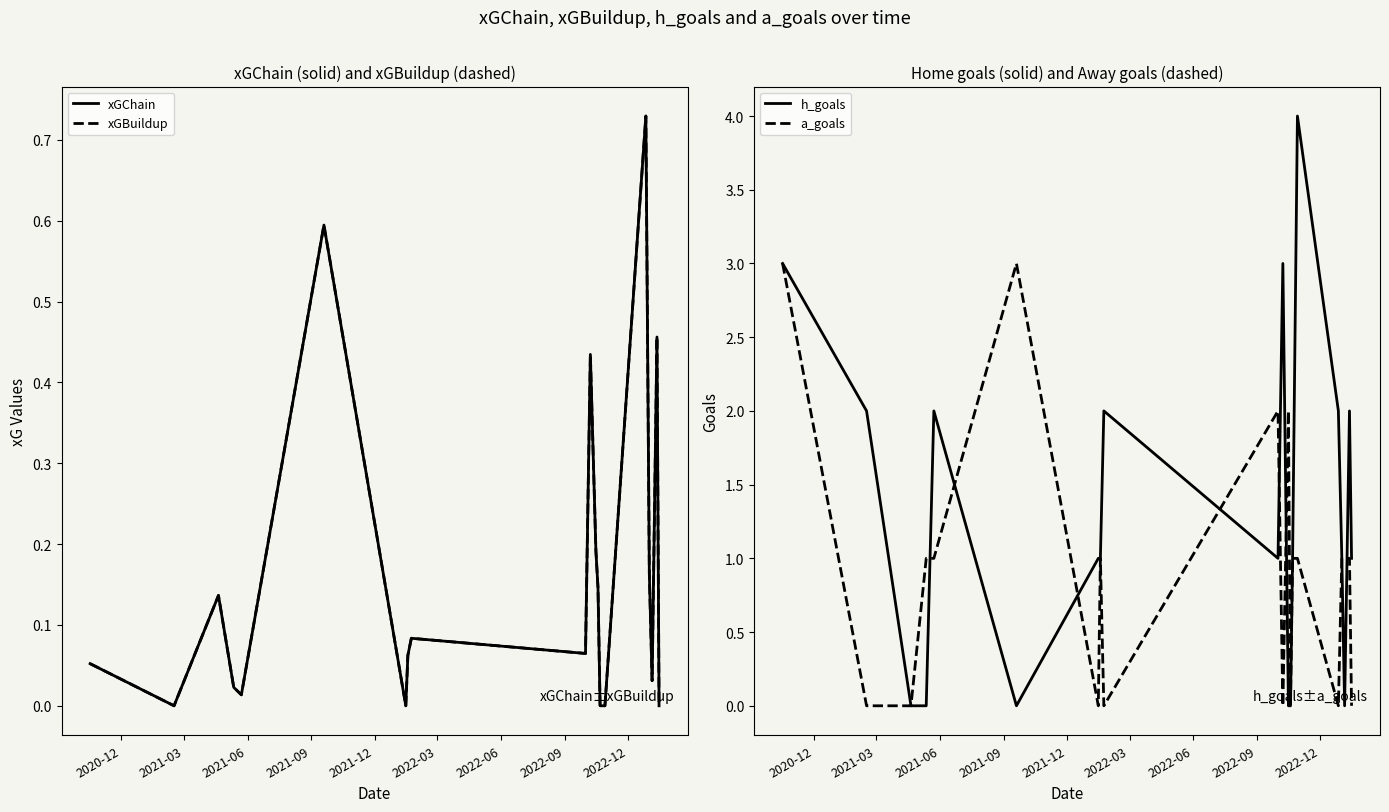

At which label is xGChain closest to 0?

2021-03